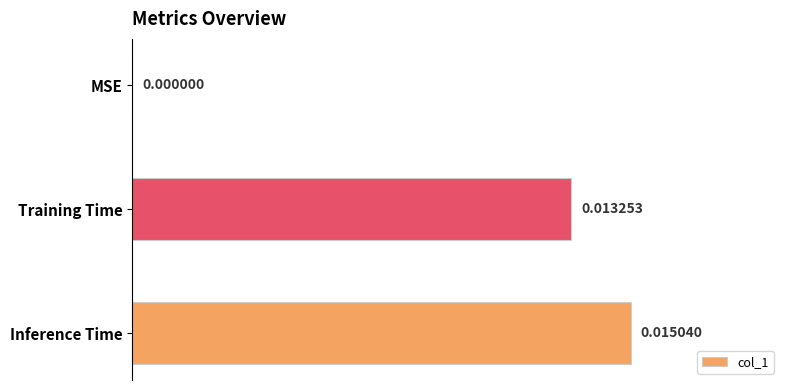

Between MSE and Training Time, which is larger?

Training Time